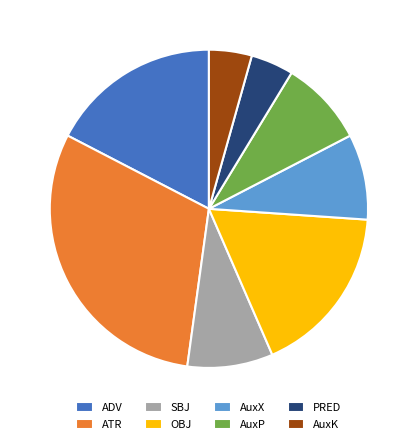

Between AuxX and PRED, which is larger?

AuxX